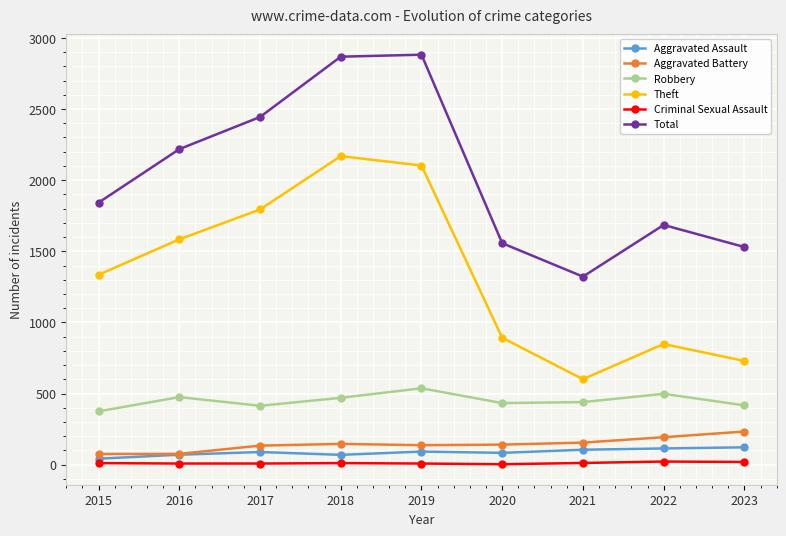

At which category does Theft reach its first local peak?

2018